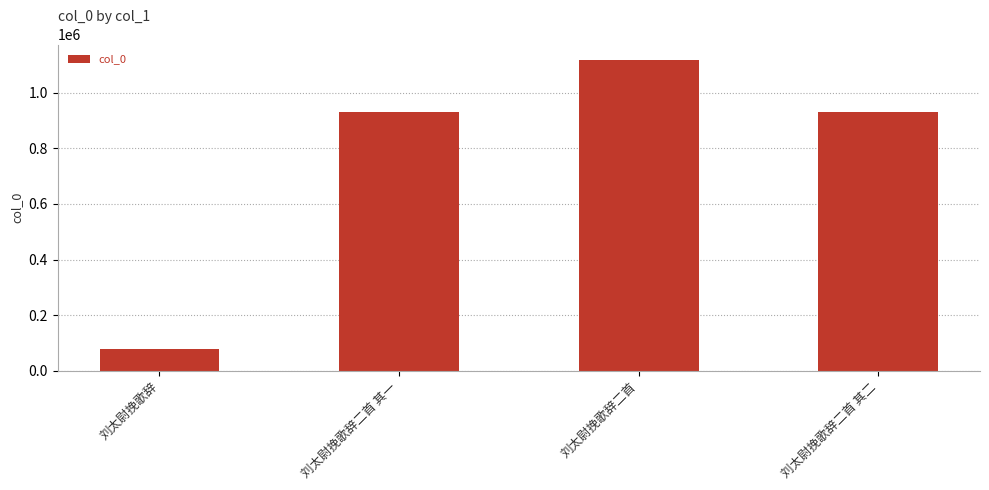

What is the change in value from 刘太尉挽歌辞 to 刘太尉挽歌辞二首 其一?

+853366